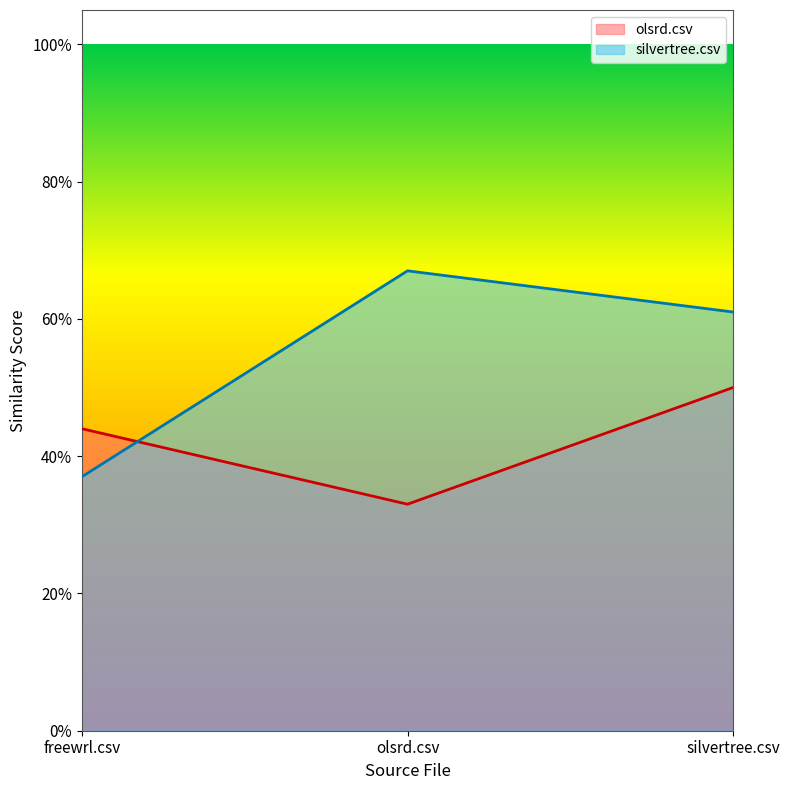

Rank the categories by silvertree.csv value from lowest to highest.

freewrl.csv, silvertree.csv, olsrd.csv